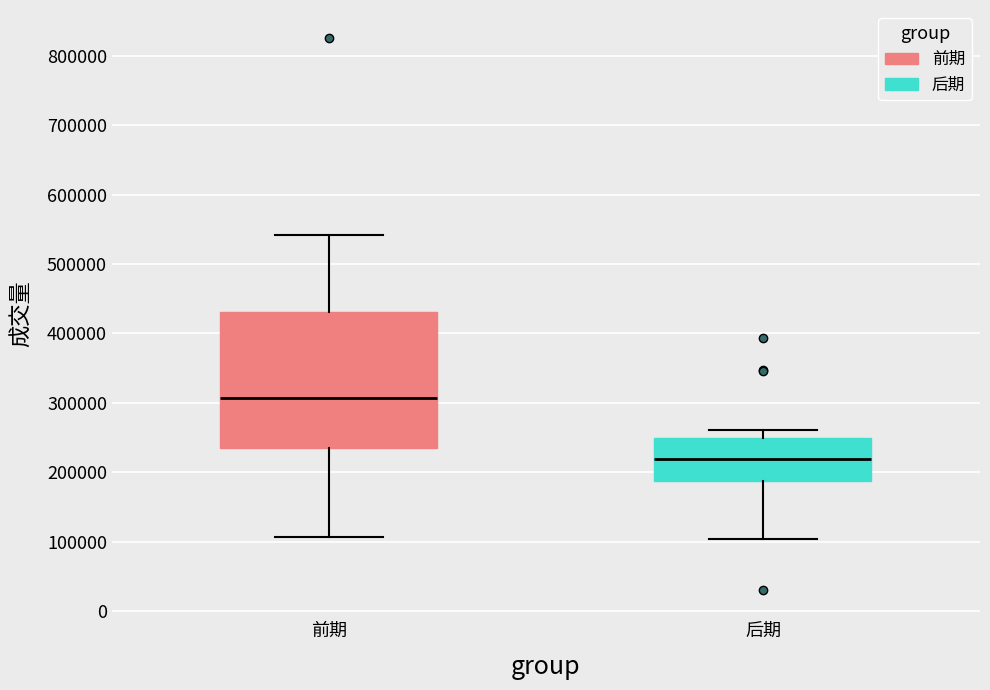

Where is the lower edge of the box for 前期 on the y-axis? The values are not printed on the chart, so give them approximately, as read against the axis.

230000